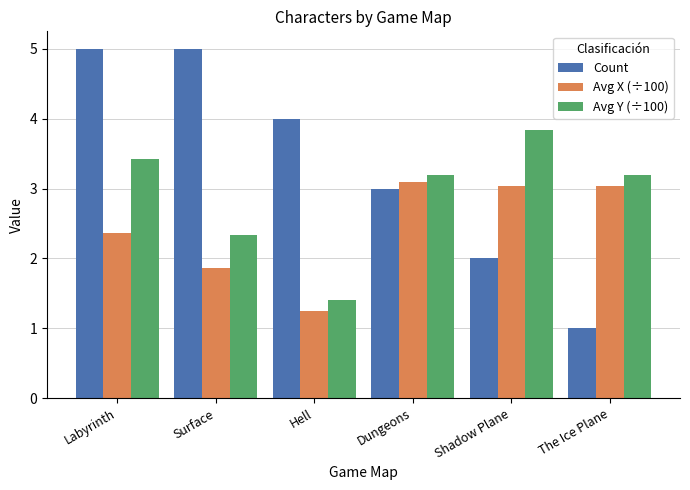

What position from the left is The Ice Plane?

6